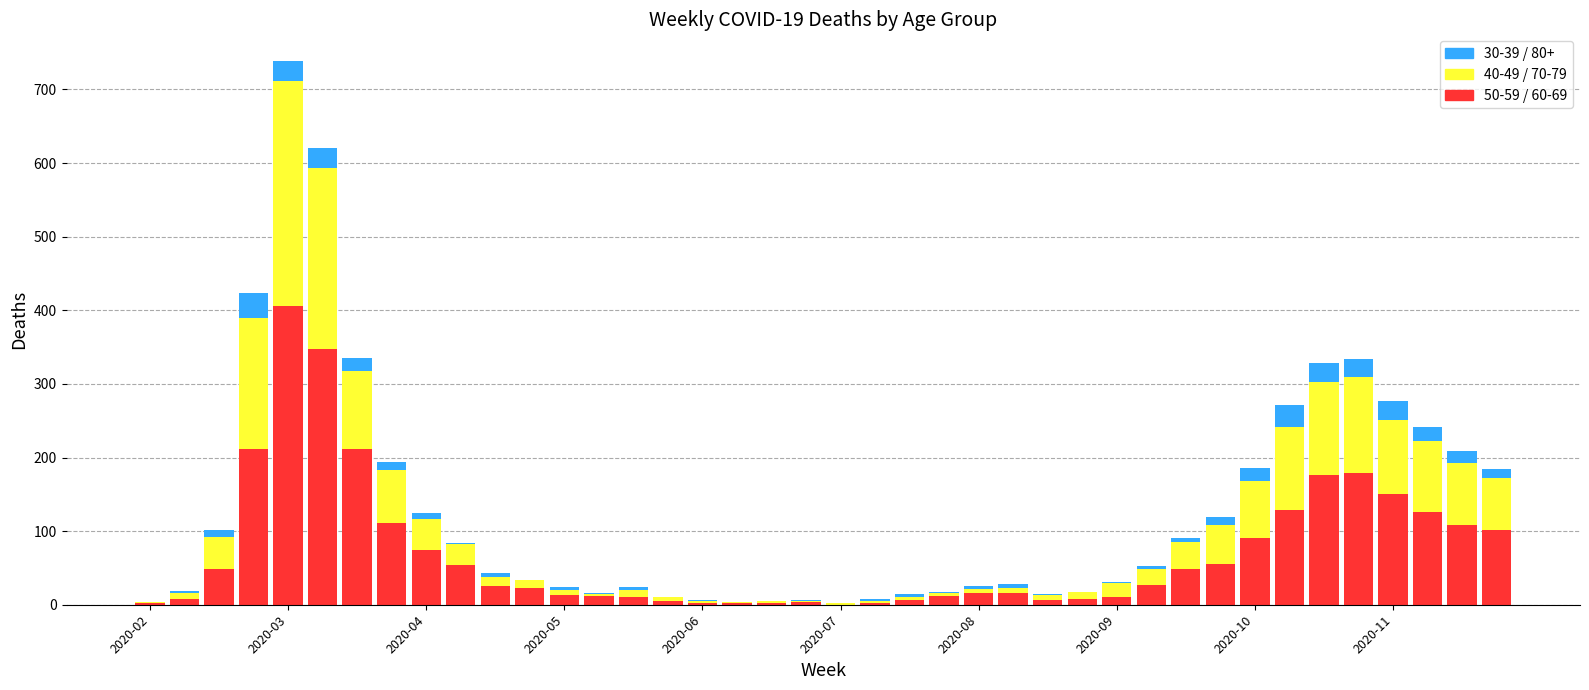

Are the bars grouped side by side (vs. stacked)?

No